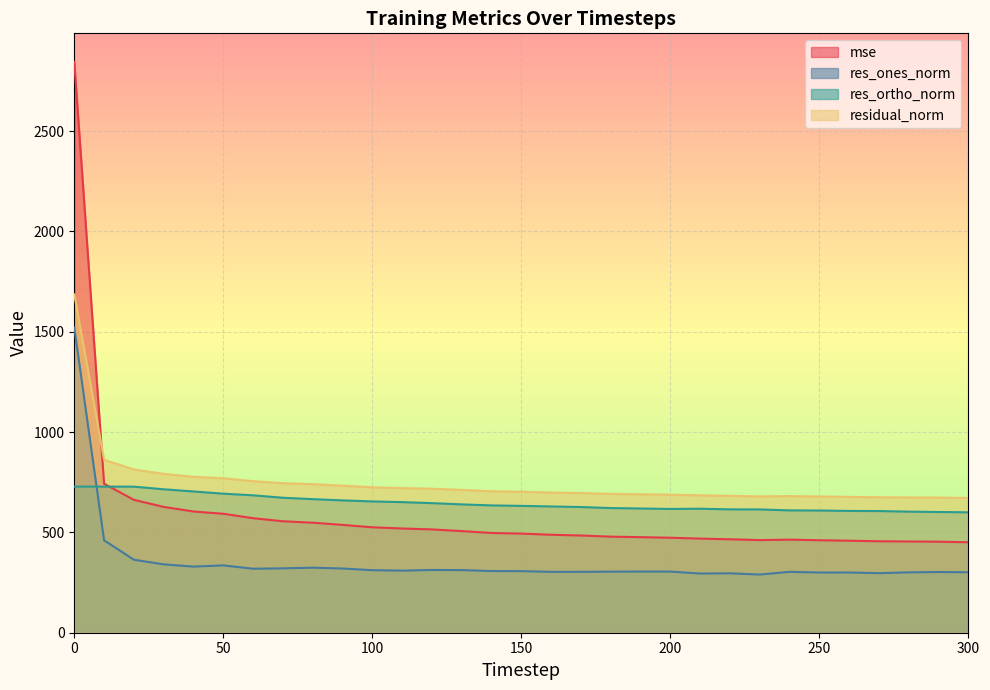

What is the average value of the mse series?

591.7